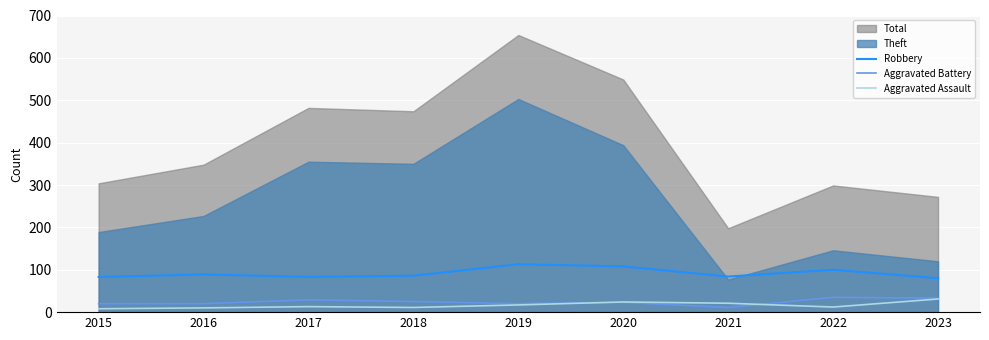

The Robbery series shows 55 at 2022. True or false?

False